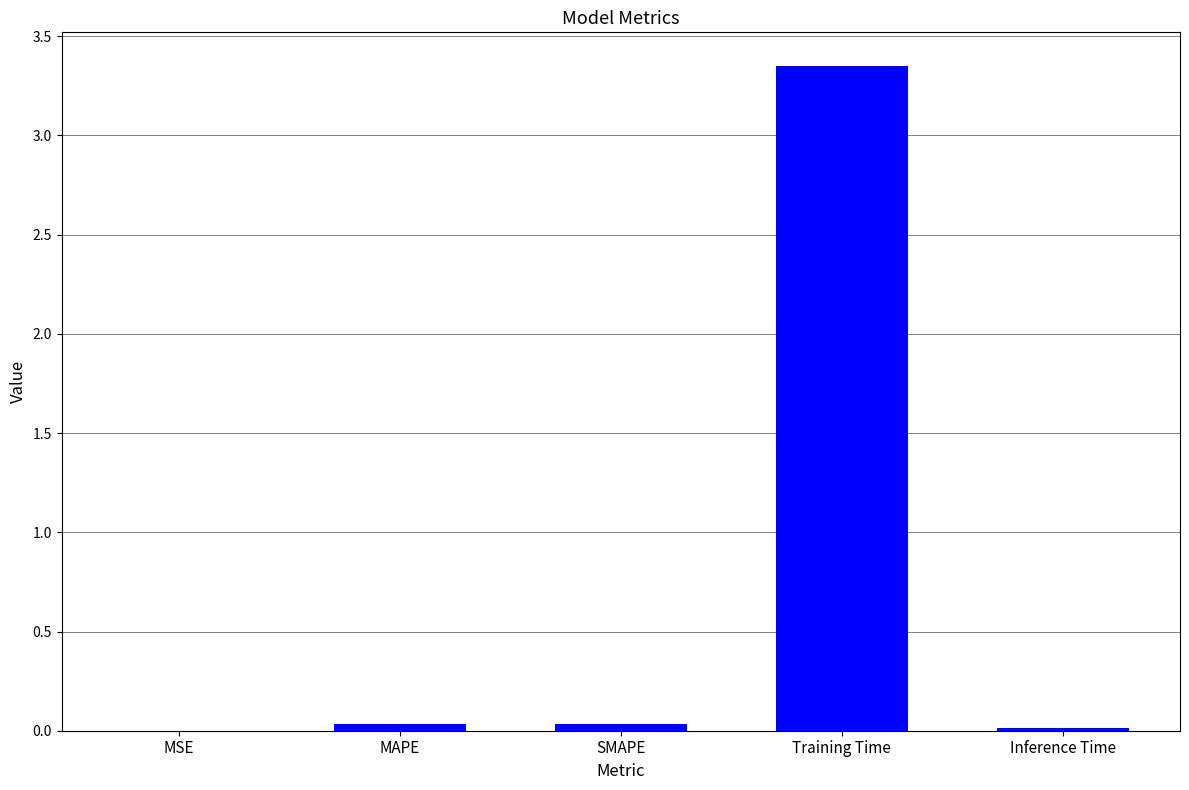

Does the chart contain stacked bars?

No